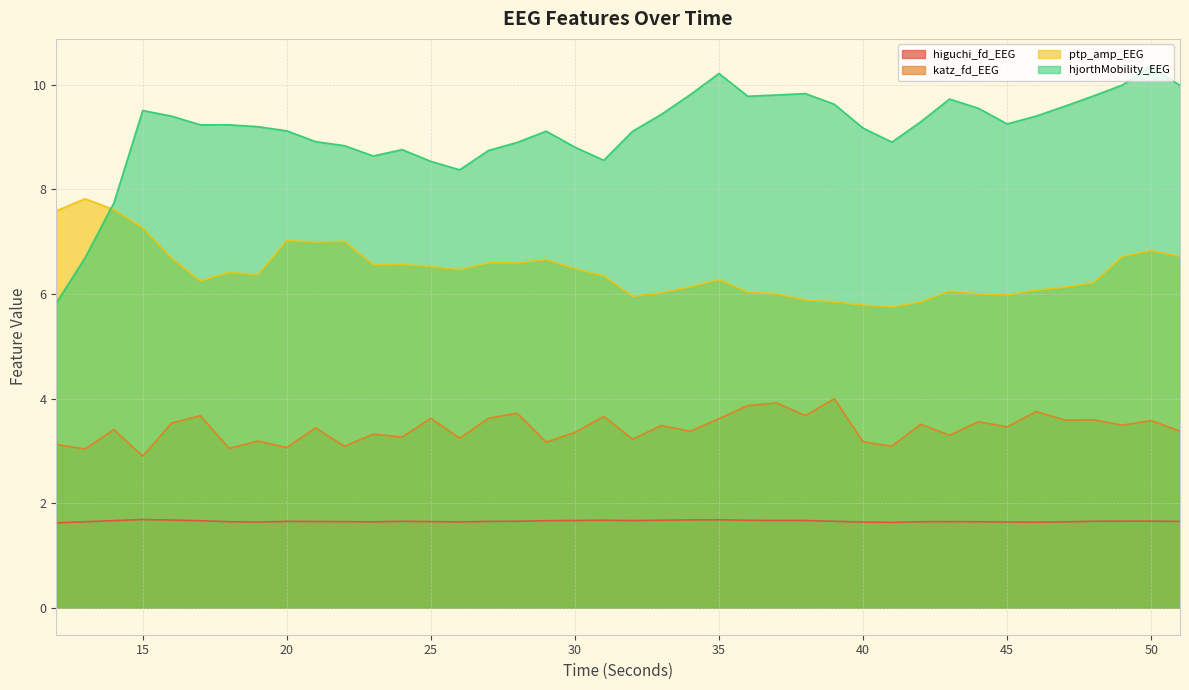

Which series has the largest total across all categories?

hjorthMobility_EEG